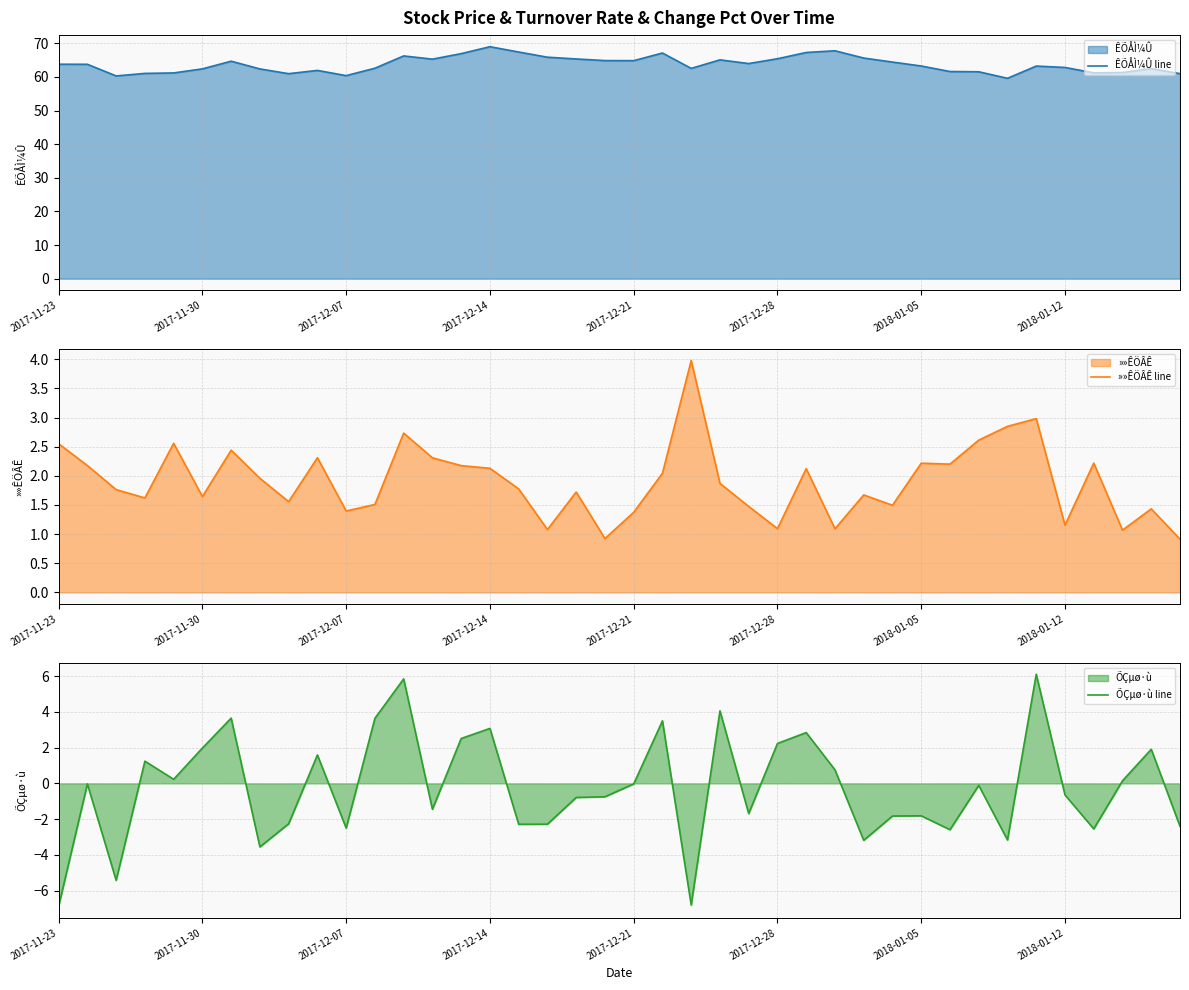

Between 33 and 37, which series saw the biggest shift?

ÕÇµø·ù line